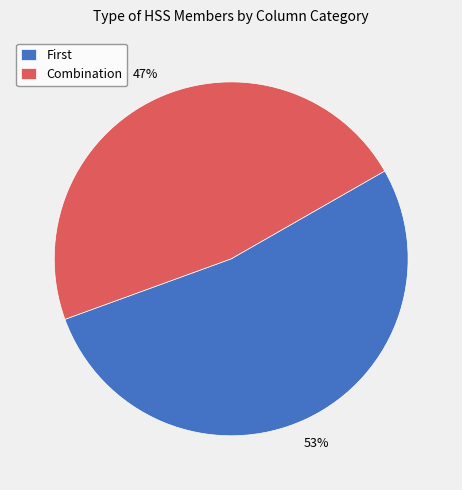

How many slices are in this pie chart?

2